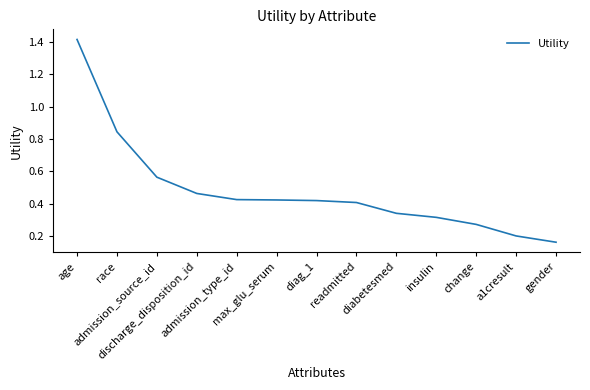

At which label is the value closest to 0?

gender